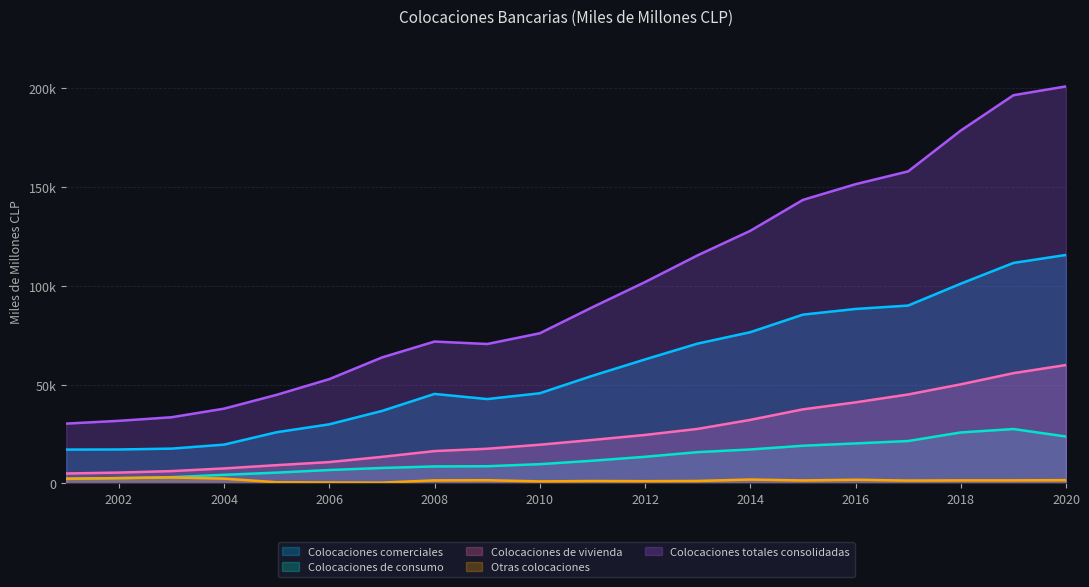

In Colocaciones comerciales, how many points are higher than both neighbors (excluding endpoints)?

1